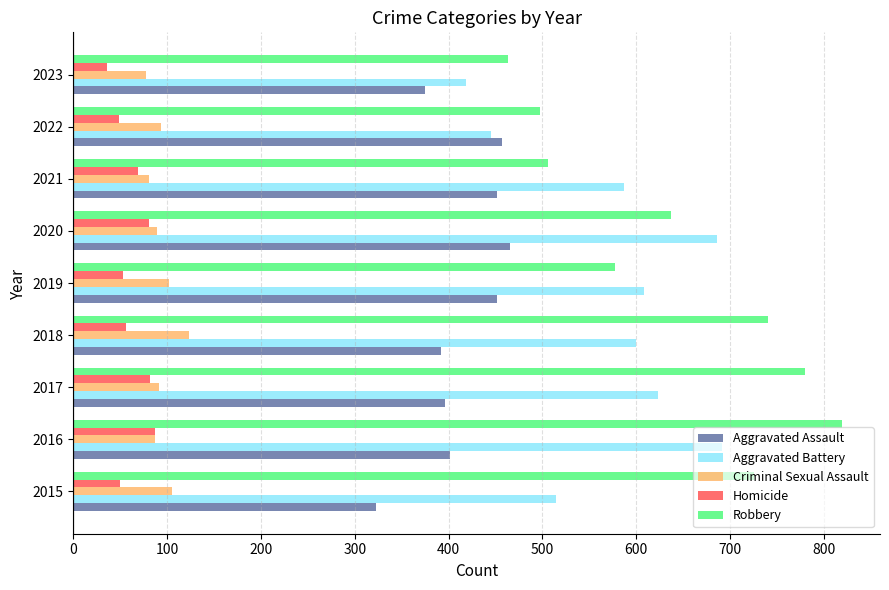

Is the value of Robbery at 2017 greater than the value of Homicide at 2022?

Yes